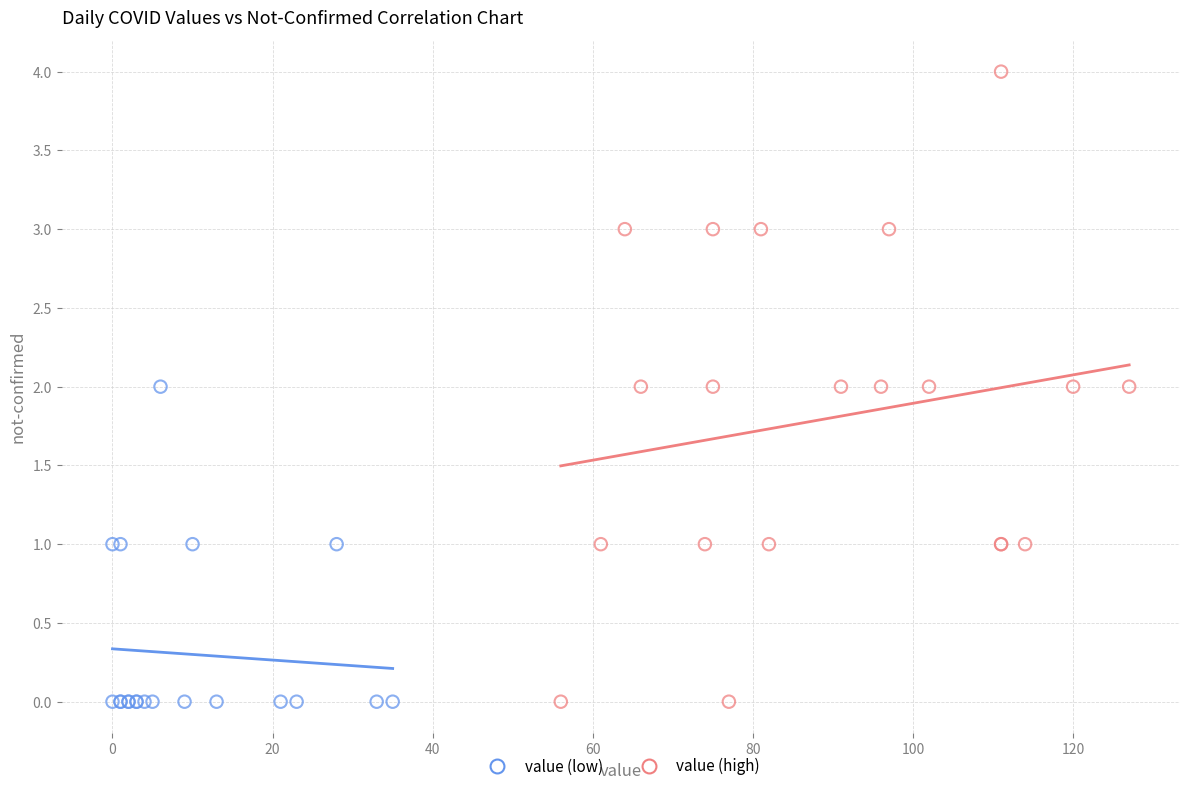

Which series has the widest spread of Y values?

value (high)